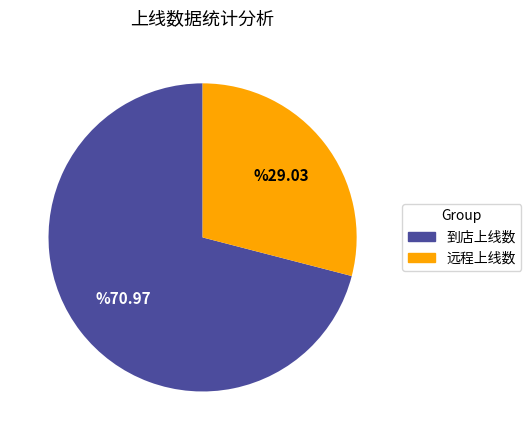

Count the number of slices in the pie.

2